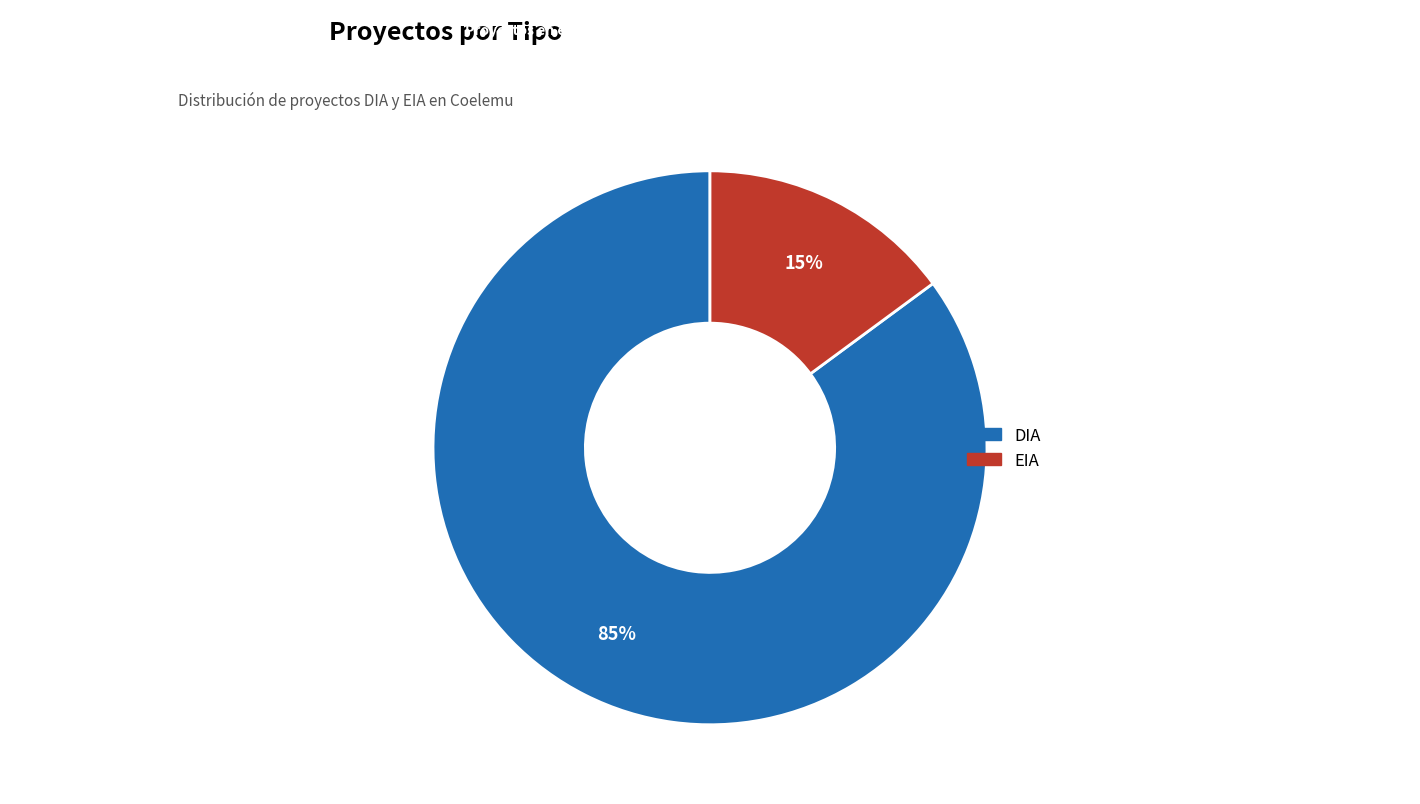

Between DIA and EIA, which is larger?

DIA